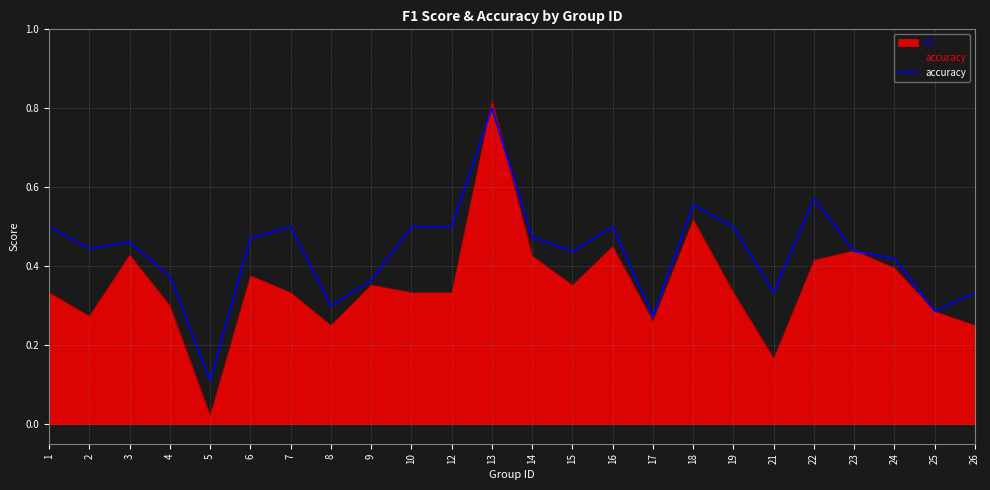

What is the sum of all values?

10.4